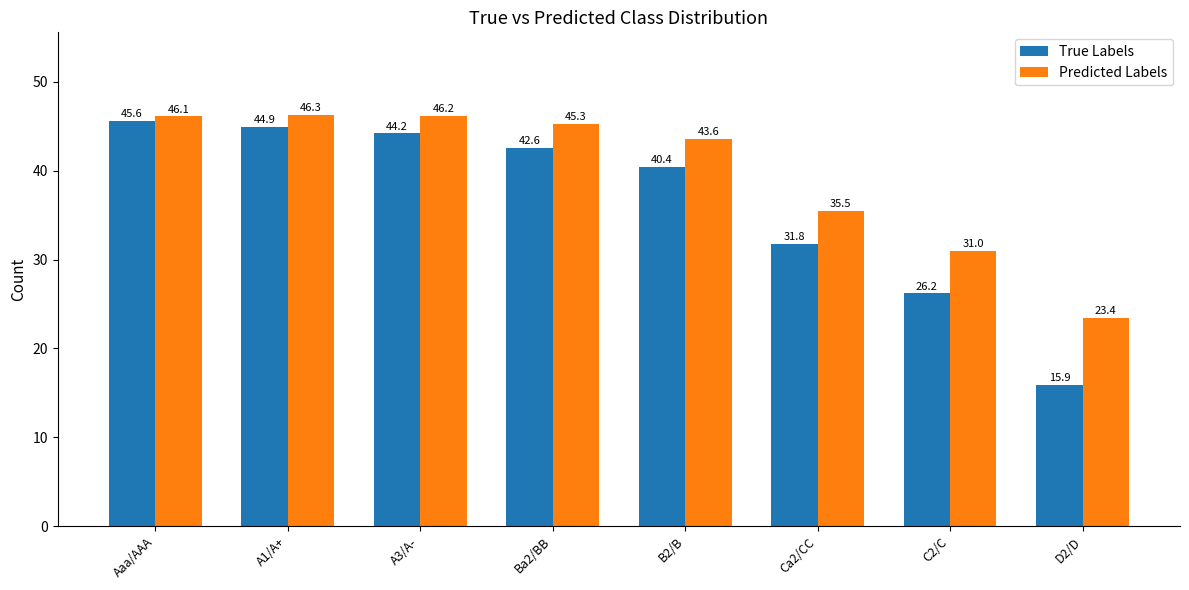

True or false: True Labels has a value of 19.8 at A1/A+.

False